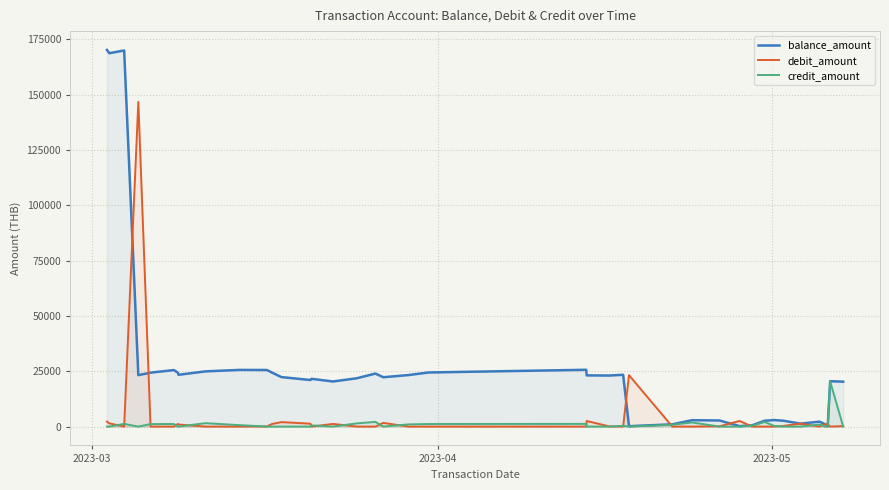

Which series has the largest range (max minus min)?

balance_amount